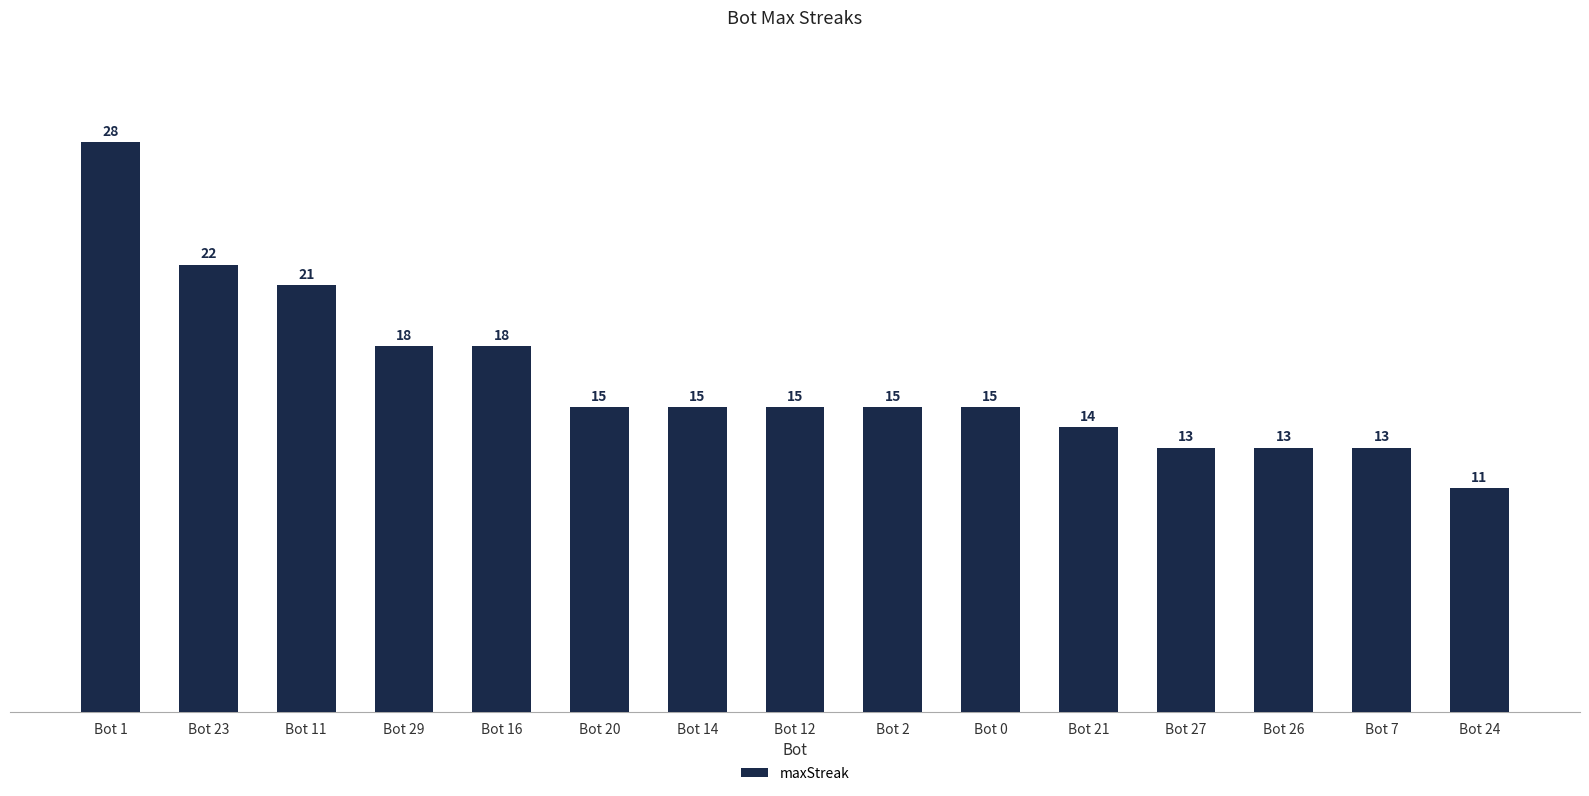

What is the average value?

16